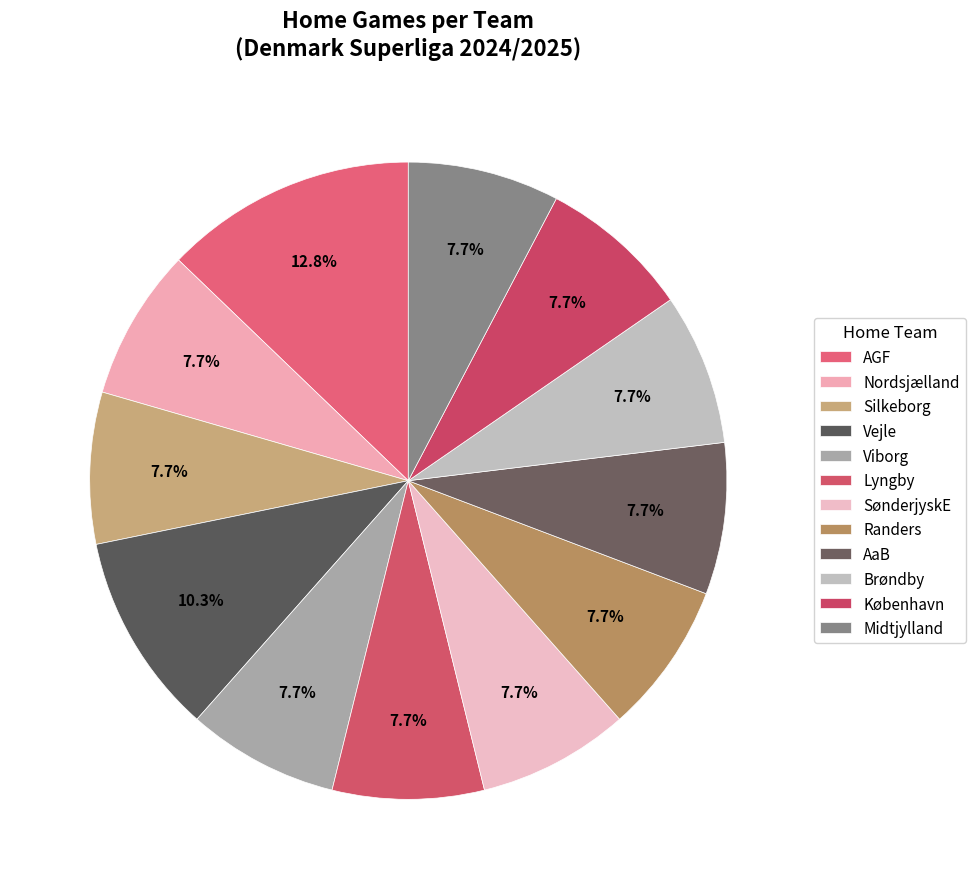

Count the number of slices in the pie.

12